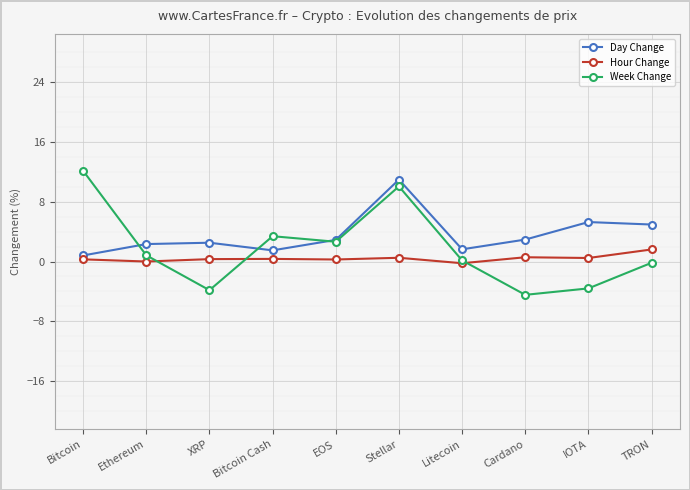

After their last crossing, which series has the higher values: Week Change or Day Change?

Day Change